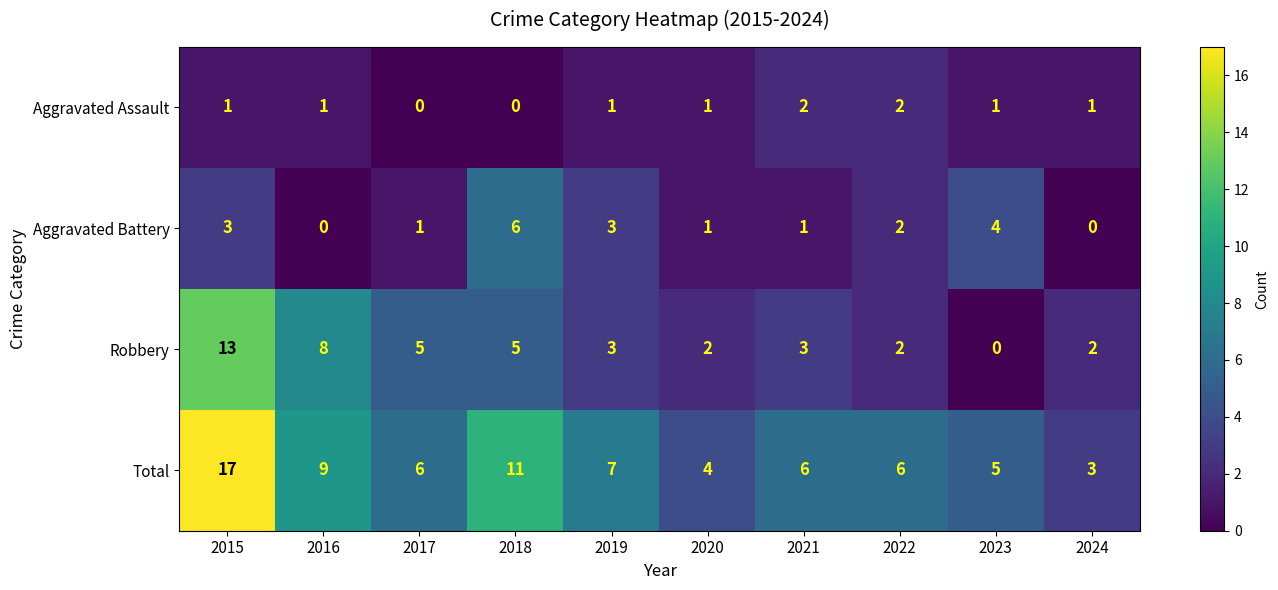

What is the total value across all series at 2016?

18